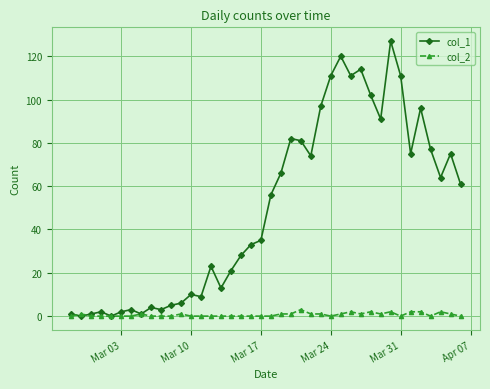

Which series has the largest range (max minus min)?

col_1